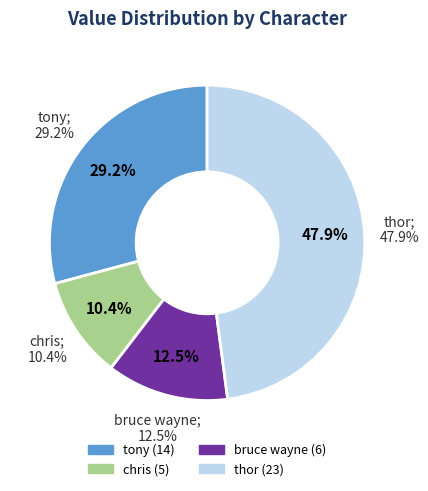

To the nearest percent, what percentage of the pie is bruce wayne?

12%